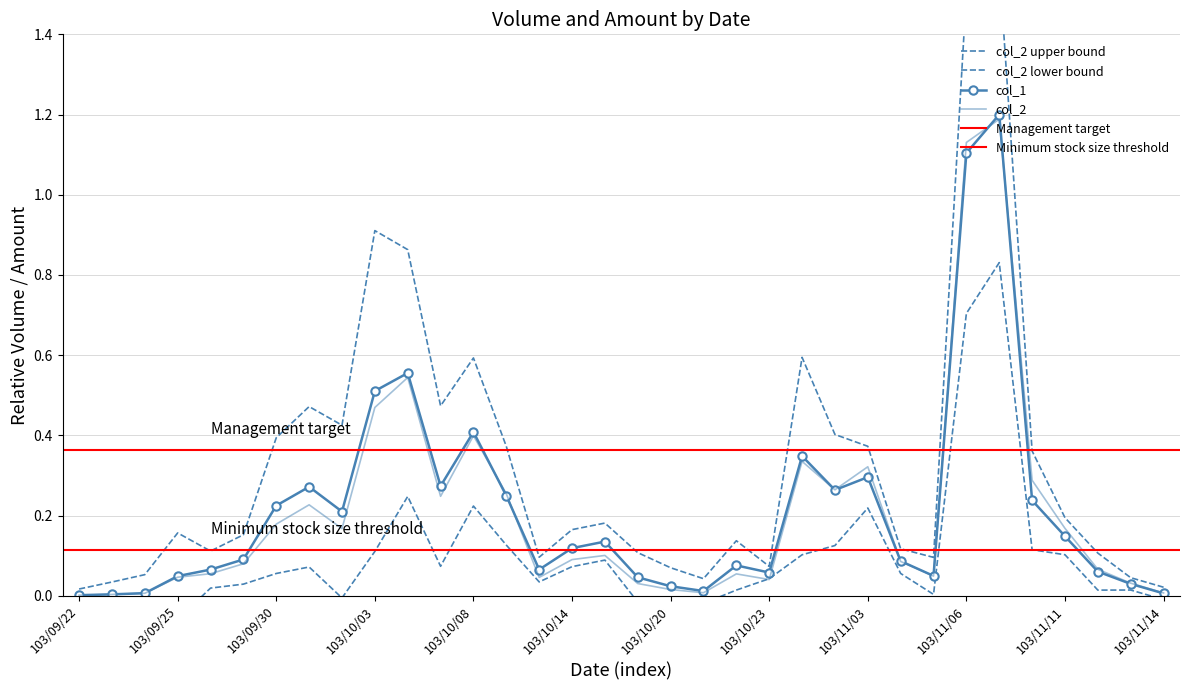

Is it true that col_2 equals 0.0 at 103/11/11?

False